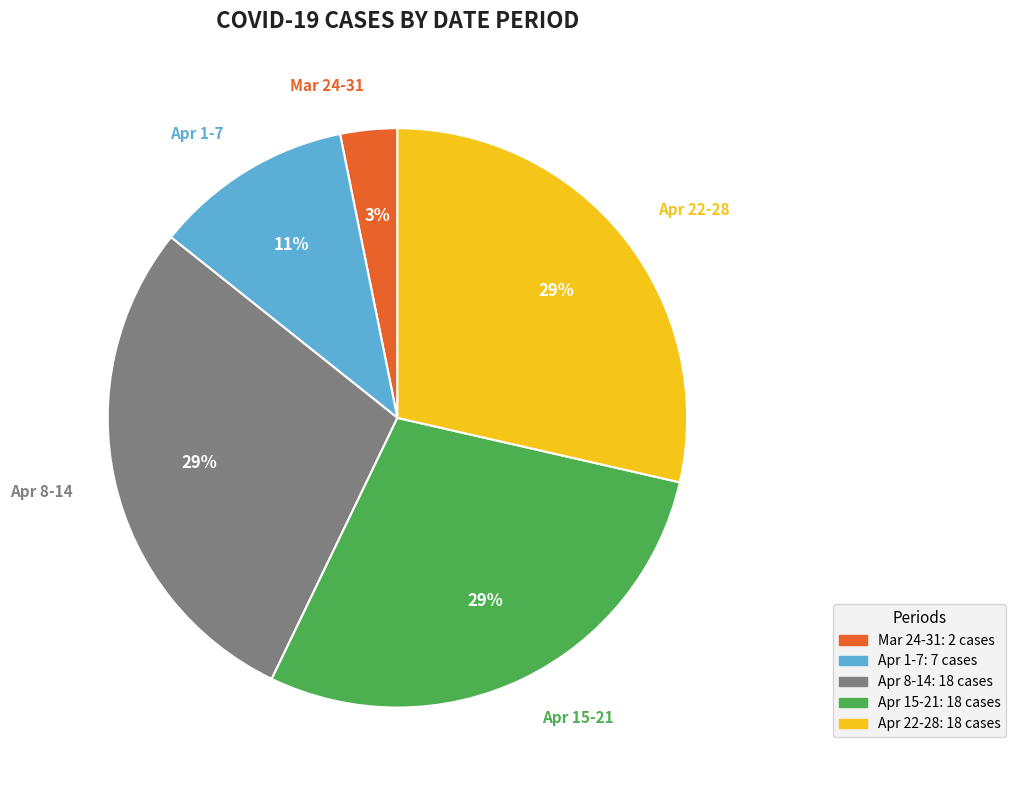

Which has a higher value, Apr 1-7 or Apr 15-21?

Apr 15-21